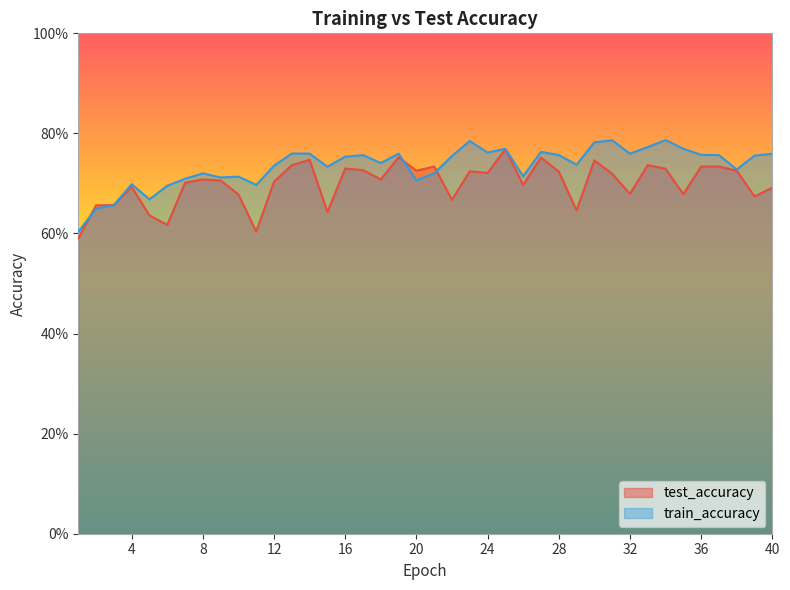

Rank the series by their maximum value, from lowest to highest.

test_accuracy, train_accuracy